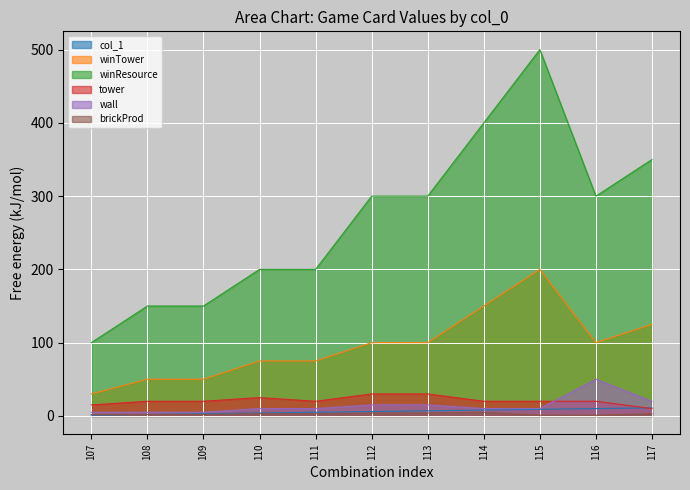

What are all the series names shown in the legend?

col_1, winTower, winResource, tower, wall, brickProd